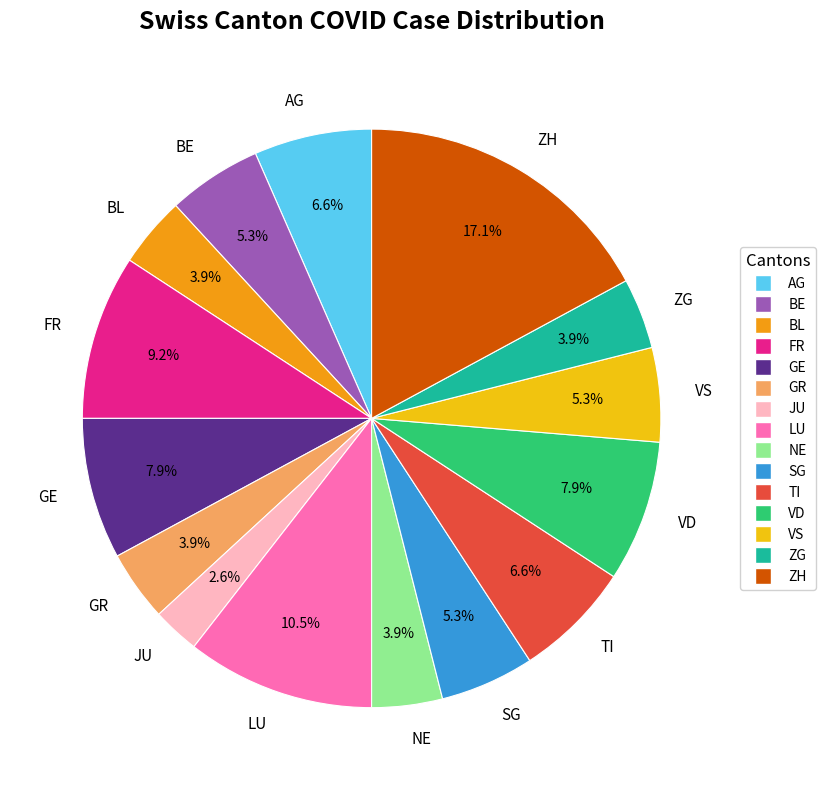

Does BE represent more than half of the total?

No